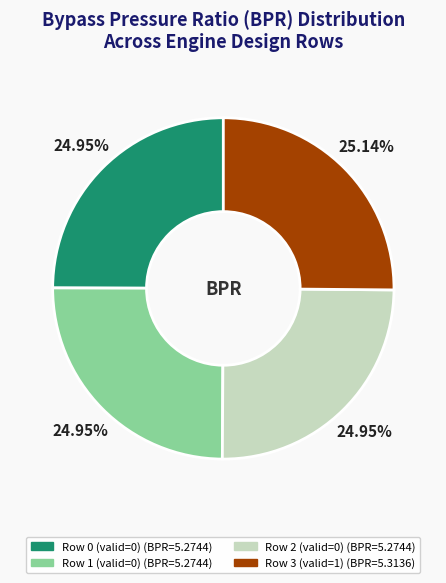

Count the number of slices in the pie.

4